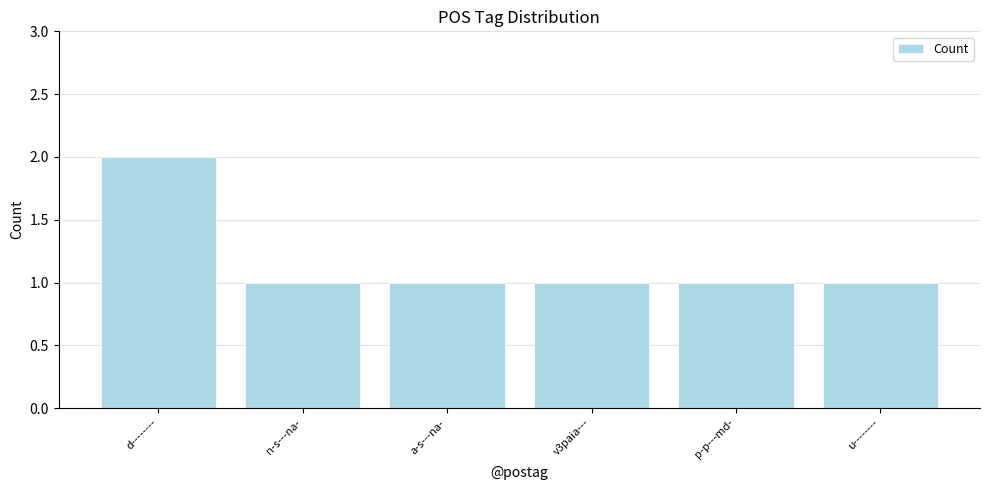

How many bars are there in total?

6